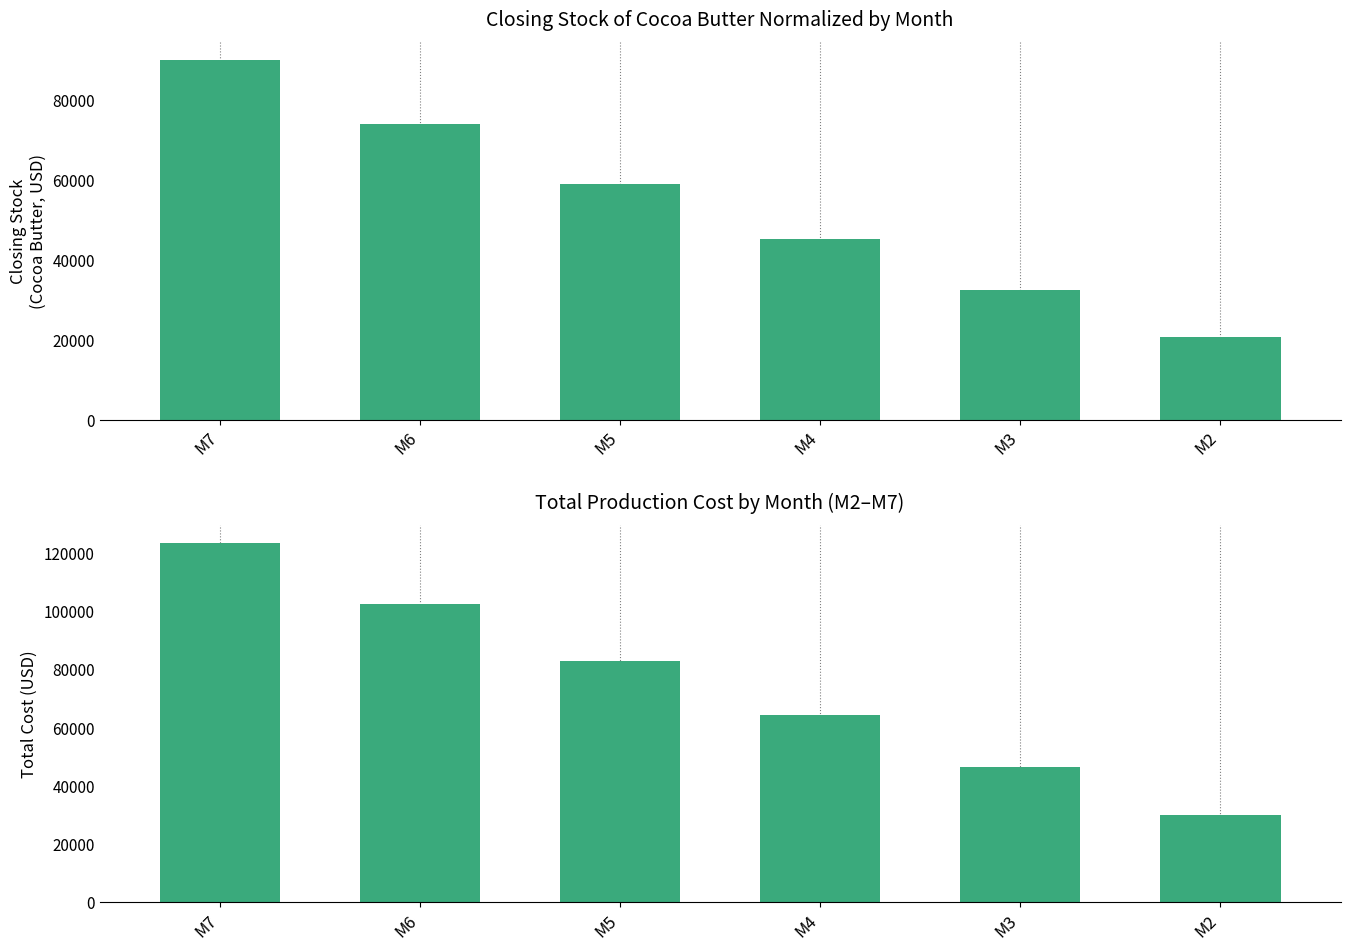

Reading left to right, transcribe all the data shown in this chart.

Closing Stock (Cocoa Butter): 89940.3	73912.3	59020.5	45217.4	32457.0	20695.4
Total Cost: 123476.1	102568.1	82819.8	64187.6	46629.3	30104.5